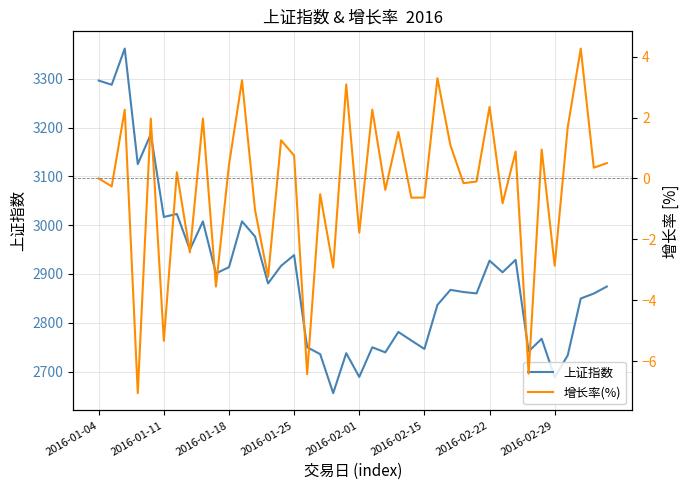

How many categories are shown in the chart?

40